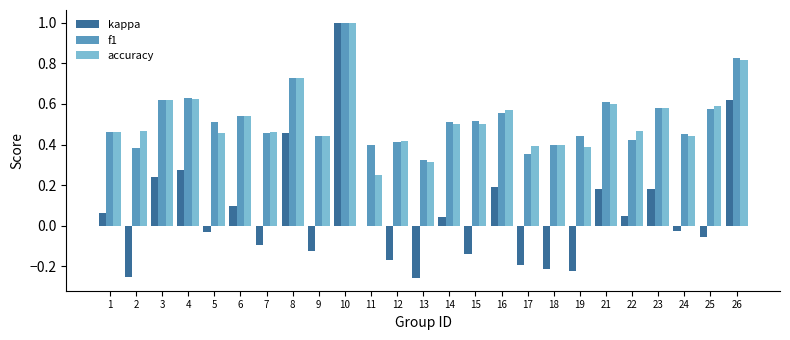

How many groups of bars are there?

25